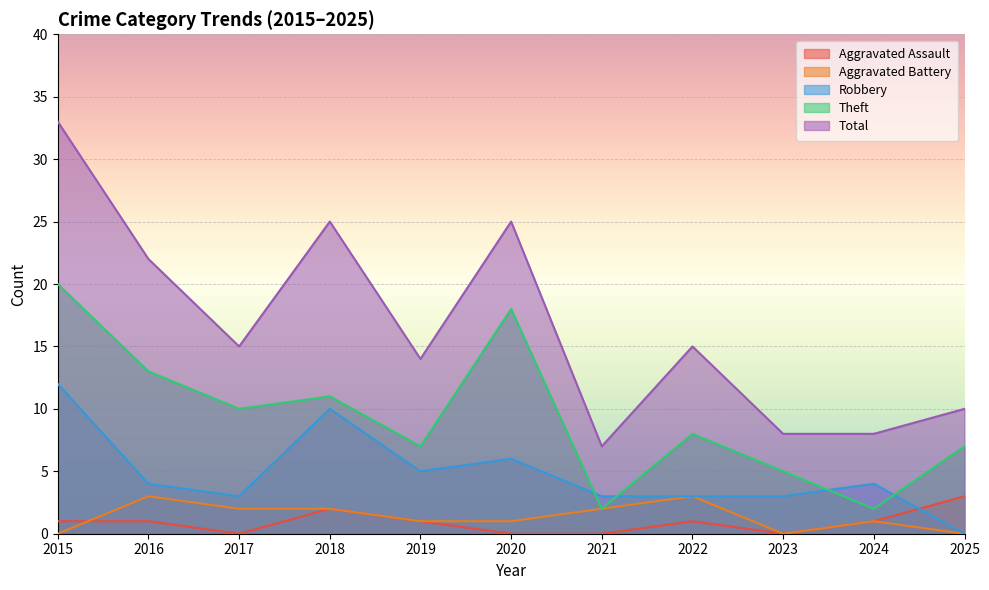

How many distinct data groups are displayed?

5